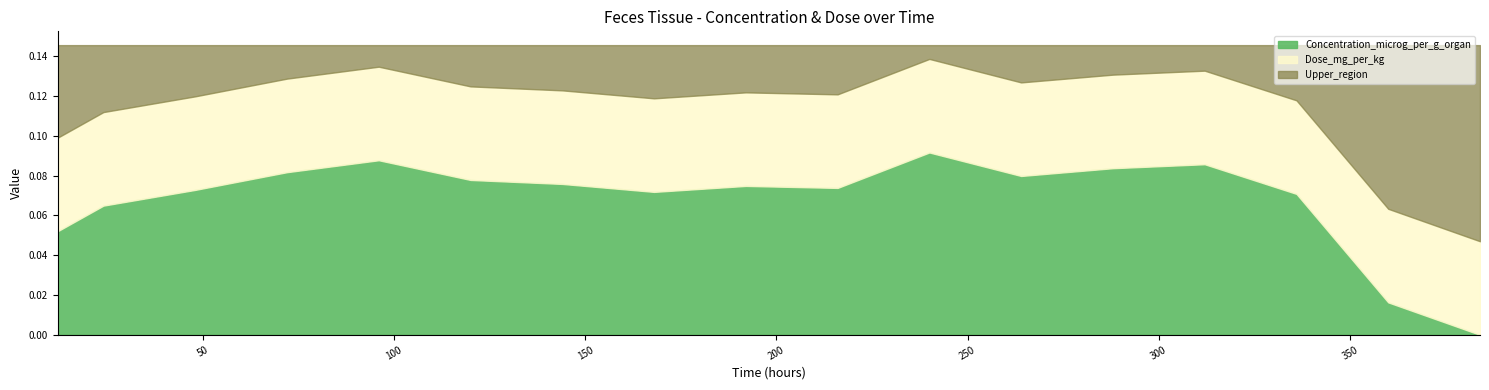

Is the value of Concentration_microg_per_g_organ at 336 greater than the value of Dose_mg_per_kg at 192?

Yes